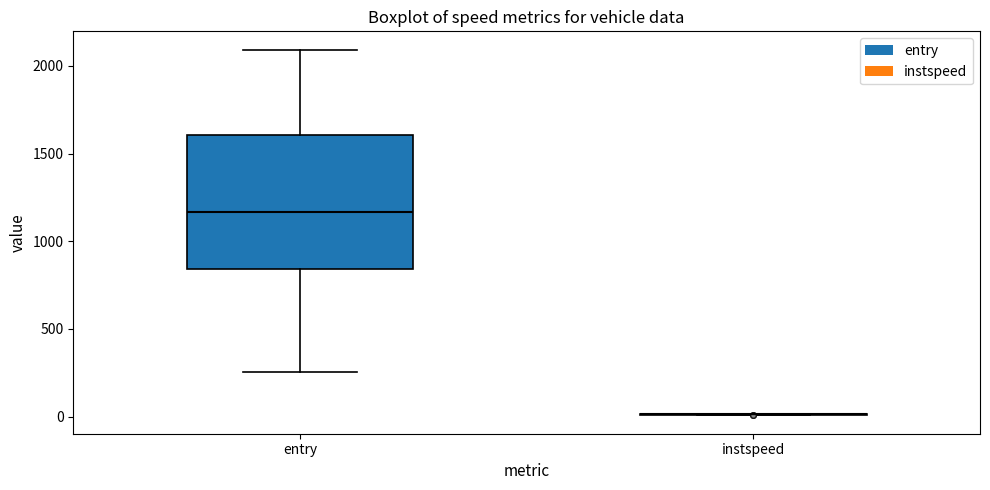

Reading left to right, read every box against the y-axis: the position of its median line, the range the box covers, and the ends of its whiskers. The values are not printed on the chart, so give them approximately, as read against the axis.

entry: median 1150, box 850 to 1600, whiskers 250 to 2100
instspeed: box collapsed to a line at 0, whiskers 0 to 0